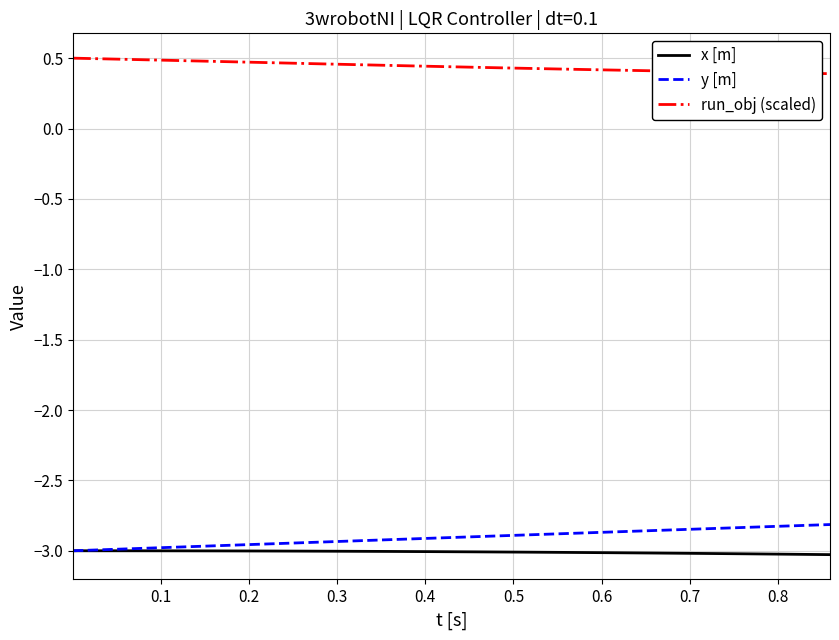

List the series in order of their peak value, lowest first.

x [m], y [m], run_obj (scaled)